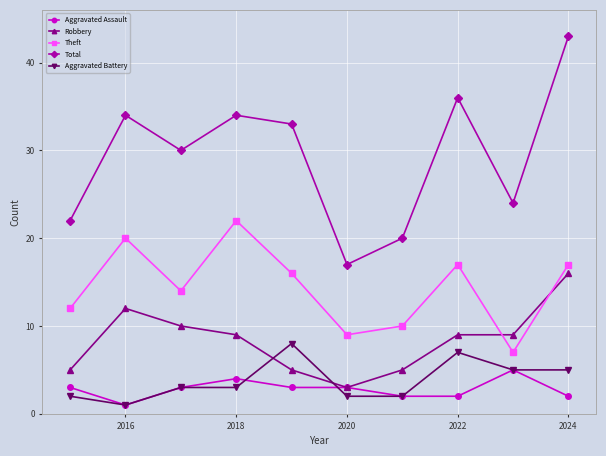

True or false: Aggravated Battery has more than 0 interior local peaks.

True